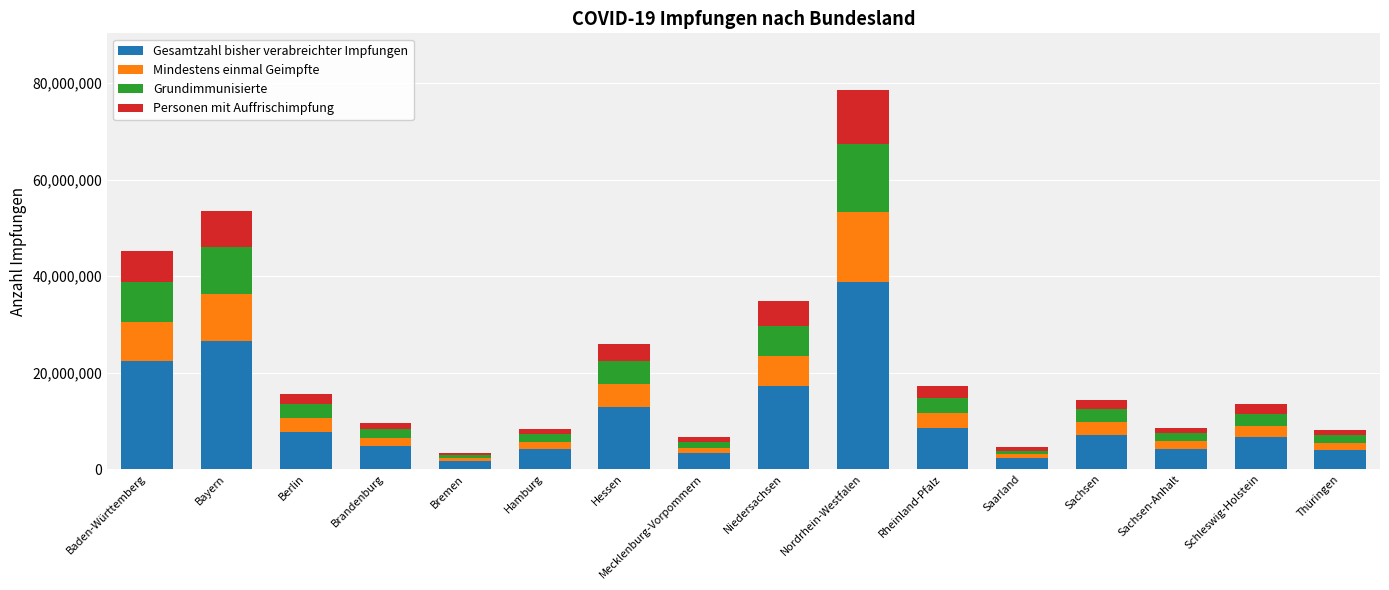

Read the Gesamtzahl bisher verabreichter Impfungen value at Baden-Württemberg.

22345496